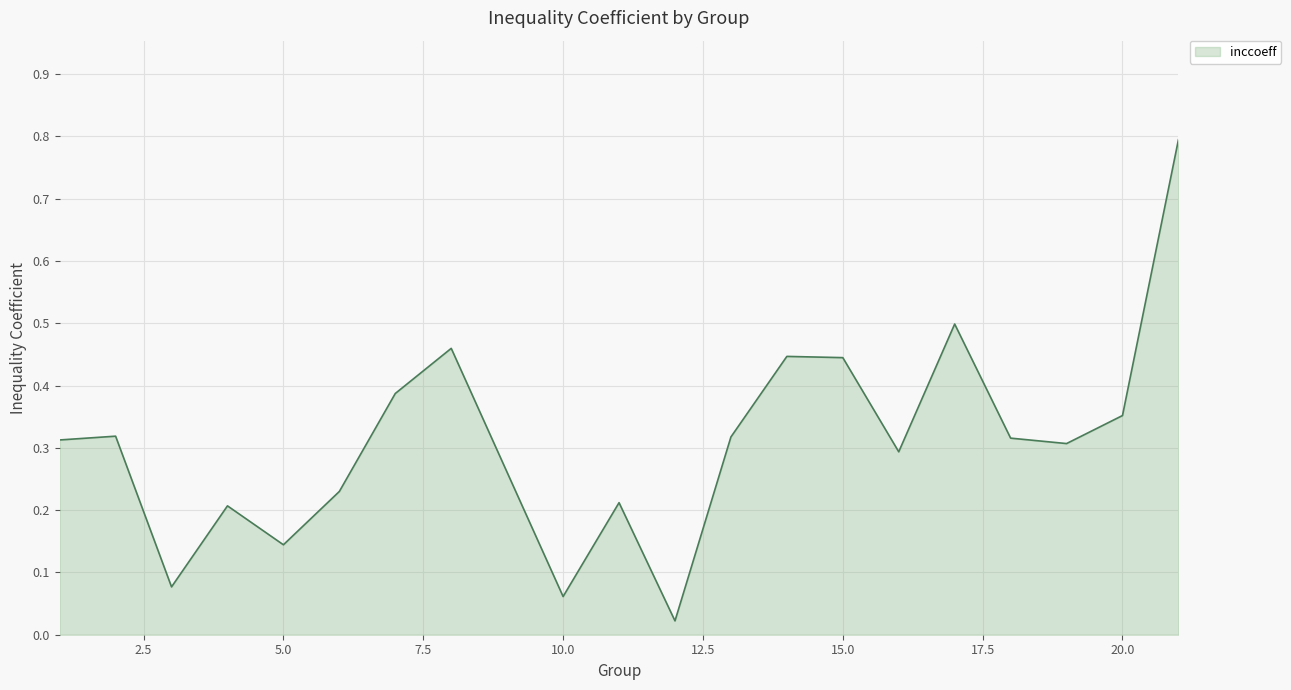

What is the difference between the maximum and minimum values?

0.8